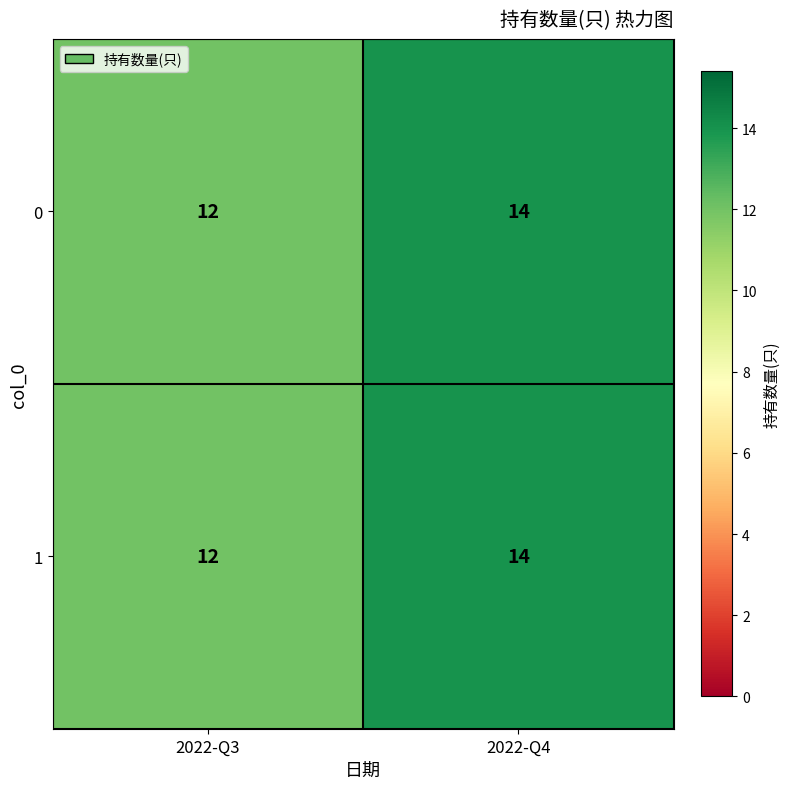

Which category has the lowest value across all series?

2022-Q3